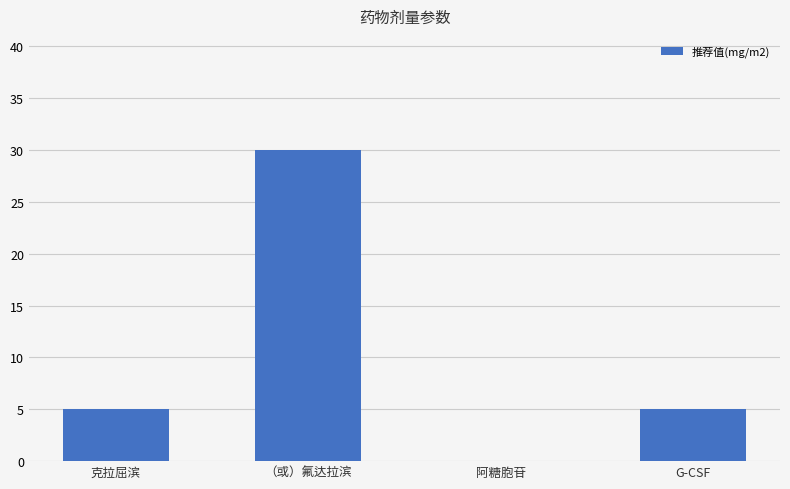

What is the sum of the values at 阿糖胞苷 and 克拉屈滨?

5